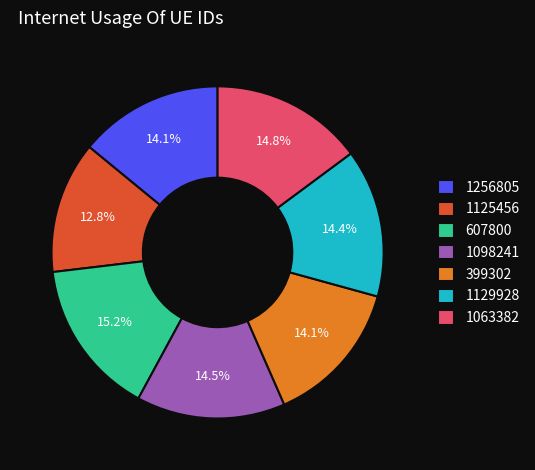

How many segments does this pie chart have?

7